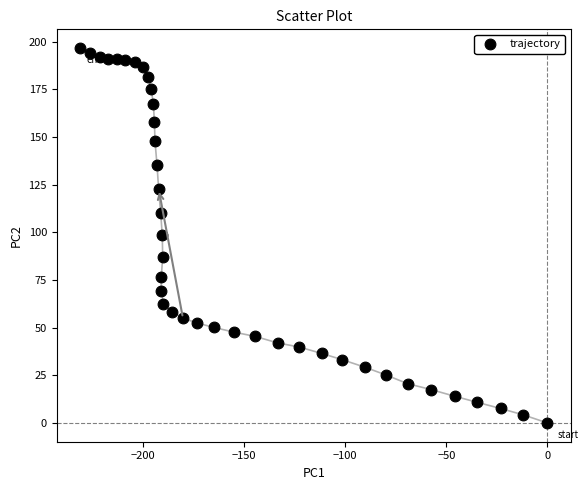

What is the range of X values (max minus min)?

231.0